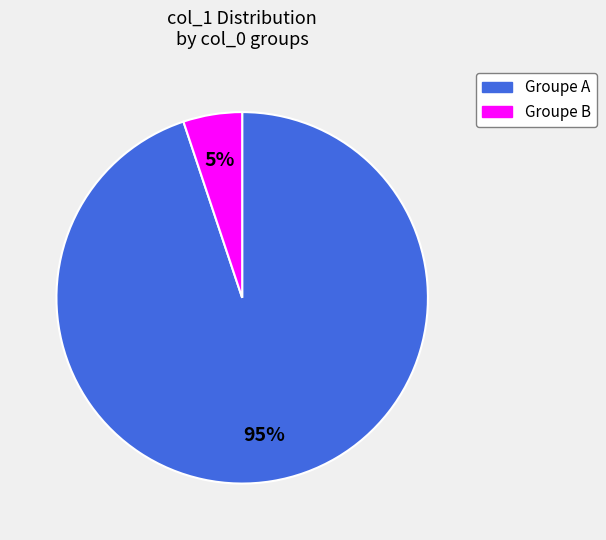

Is there a majority slice in this chart?

Yes